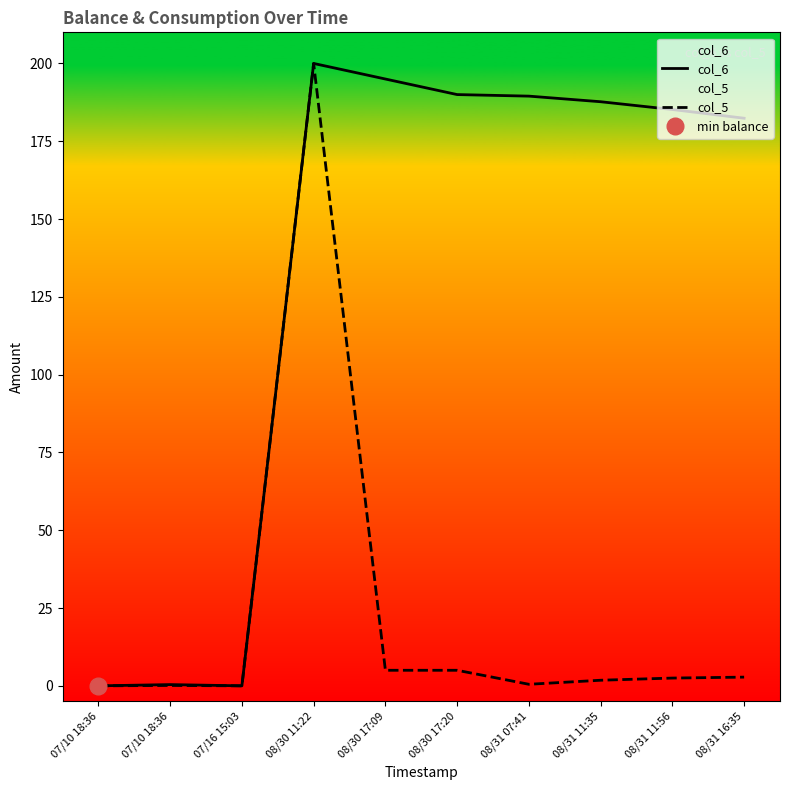

True or false: col_6 and col_5 intersect in this chart.

False